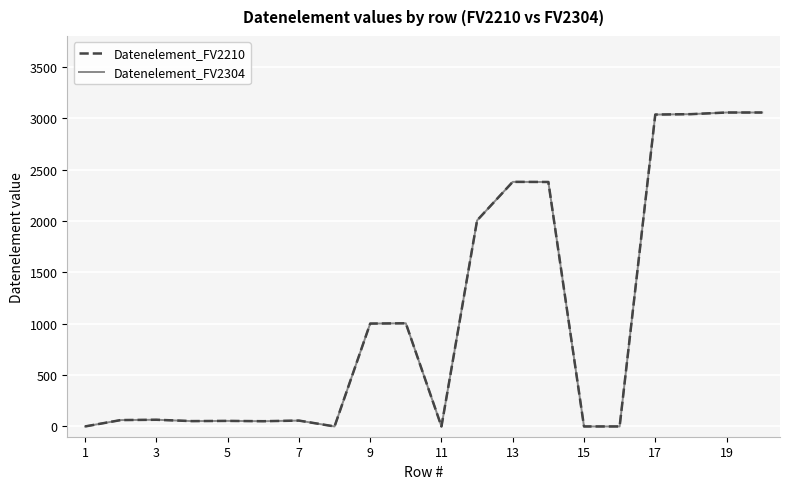

At how many categories does at least one series exceed 833?

9